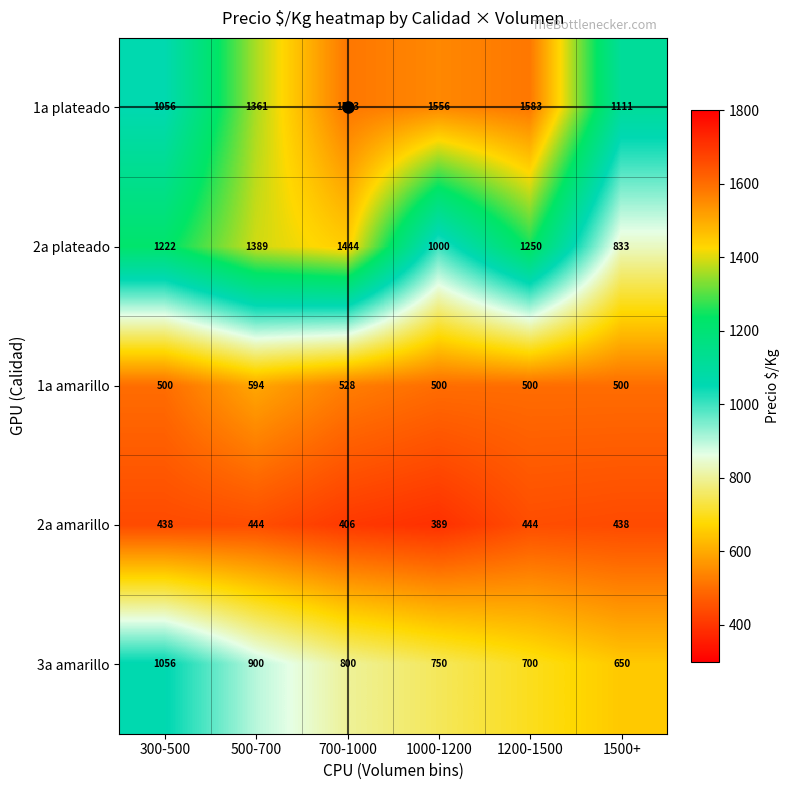

What is the difference between the maximum and minimum values in the 3a amarillo series?

406